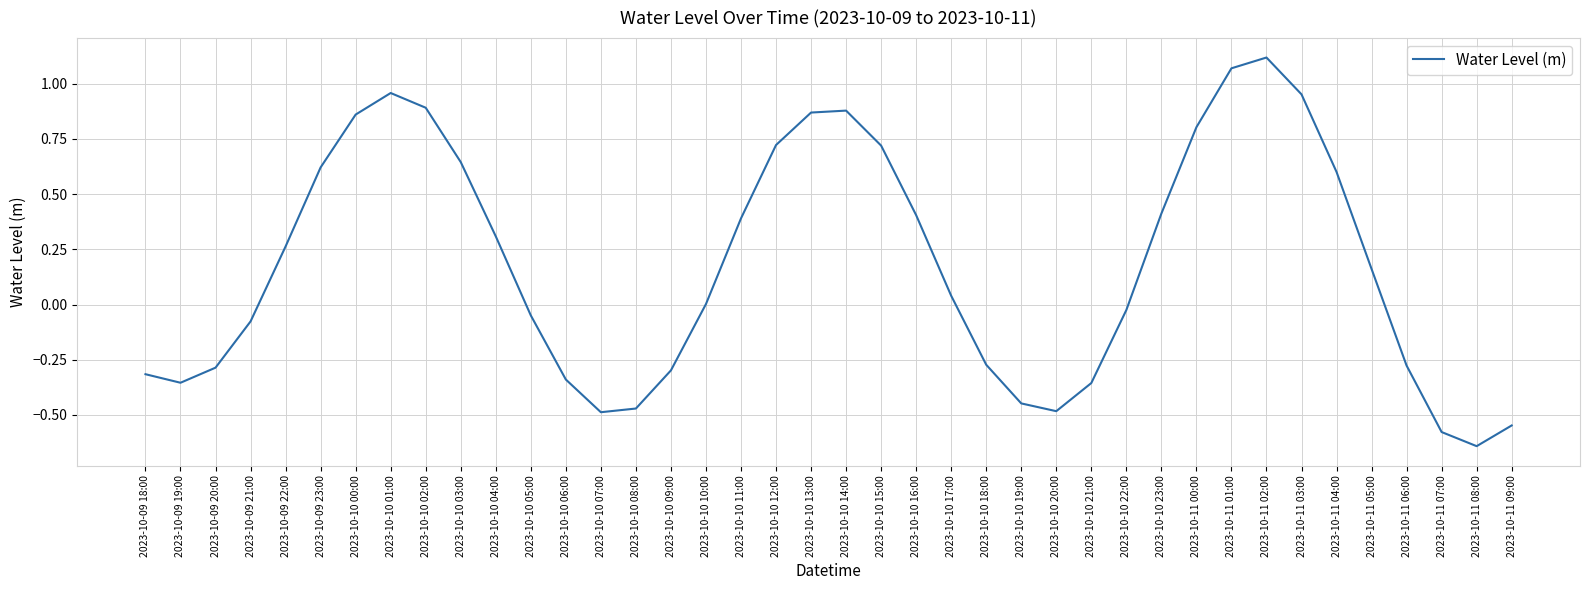

Which label corresponds to the smallest value in the chart?

2023-10-11 08:00